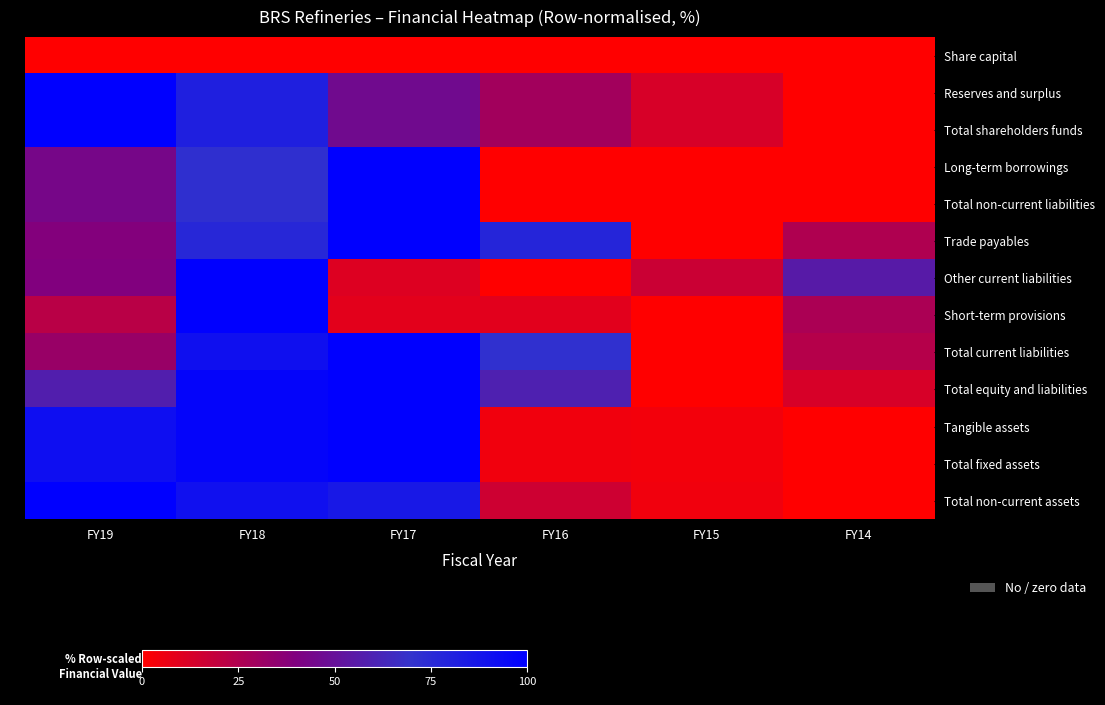

Reading left to right, extract all data points from this chart.

Share capital: FY19=0.0	FY18=0.0	FY17=0.0	FY16=0.0	FY15=0.0	FY14=0.0
Reserves and surplus: FY19=100.0	FY18=81.3	FY17=46.0	FY16=29.3	FY15=12.8	FY14=0.0
Total shareholders funds: FY19=100.0	FY18=81.3	FY17=46.0	FY16=29.3	FY15=12.8	FY14=0.0
Long-term borrowings: FY19=43.5	FY18=72.2	FY17=100.0	FY16=0.0	FY15=0.0	FY14=0.0
Total non-current liabilities: FY19=43.5	FY18=72.2	FY17=100.0	FY16=0.0	FY15=0.0	FY14=0.0
Trade payables: FY19=38.9	FY18=76.7	FY17=100.0	FY16=77.8	FY15=0.0	FY14=25.2
Other current liabilities: FY19=39.7	FY18=100.0	FY17=10.8	FY16=0.0	FY15=16.4	FY14=55.5
Short-term provisions: FY19=22.1	FY18=100.0	FY17=8.9	FY16=9.3	FY15=0.0	FY14=26.5
Total current liabilities: FY19=32.1	FY18=90.8	FY17=100.0	FY16=71.8	FY15=0.0	FY14=23.2
Total equity and liabilities: FY19=58.2	FY18=97.0	FY17=100.0	FY16=59.1	FY15=0.0	FY14=12.7
Tangible assets: FY19=91.5	FY18=97.0	FY17=100.0	FY16=4.7	FY15=3.6	FY14=0.0
Total fixed assets: FY19=91.5	FY18=97.0	FY17=100.0	FY16=4.7	FY15=3.6	FY14=0.0
Total non-current assets: FY19=100.0	FY18=90.5	FY17=85.5	FY16=15.9	FY15=4.6	FY14=0.0